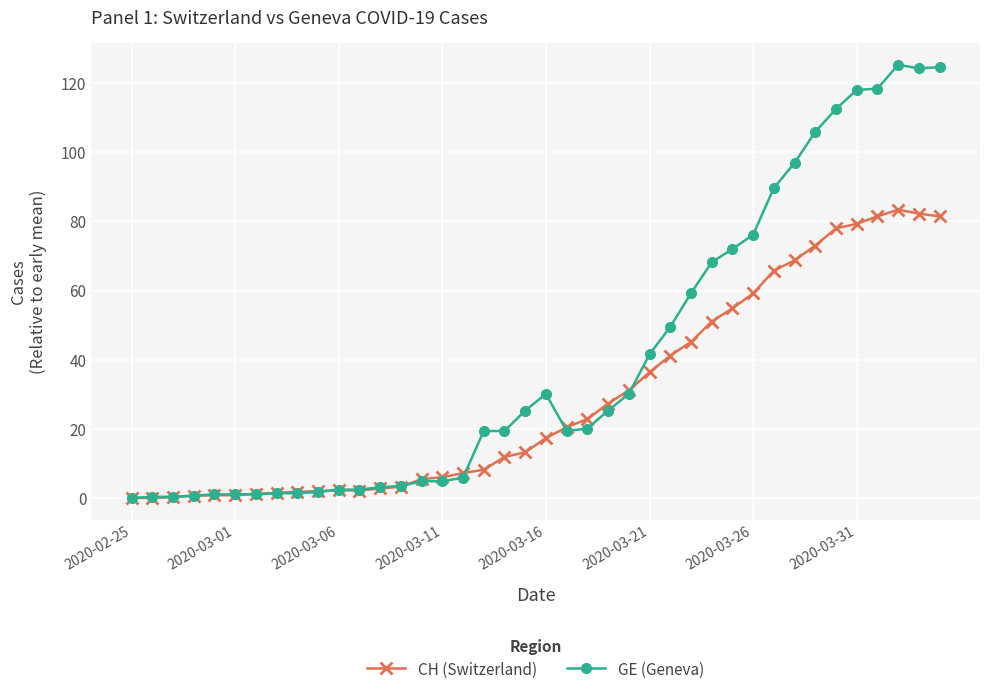

Which series has the widest spread of values?

GE (Geneva)